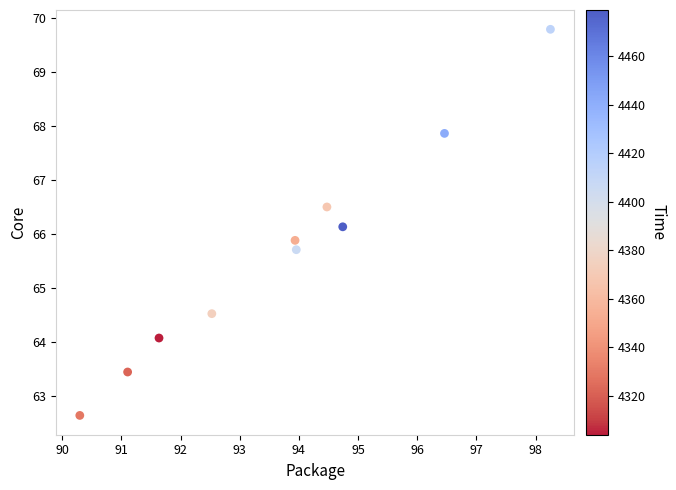

What is the average Y value?

65.7